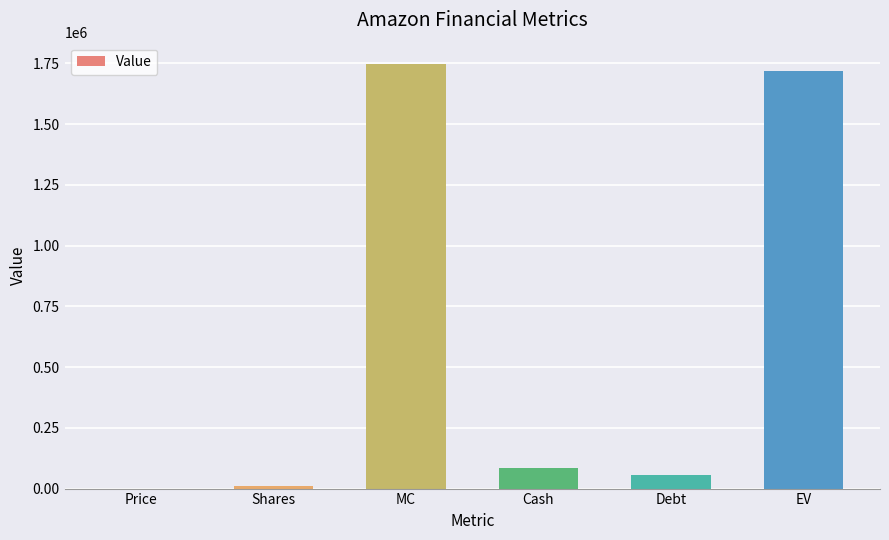

What is the ratio of the value at MC to the value at Debt?

30.3